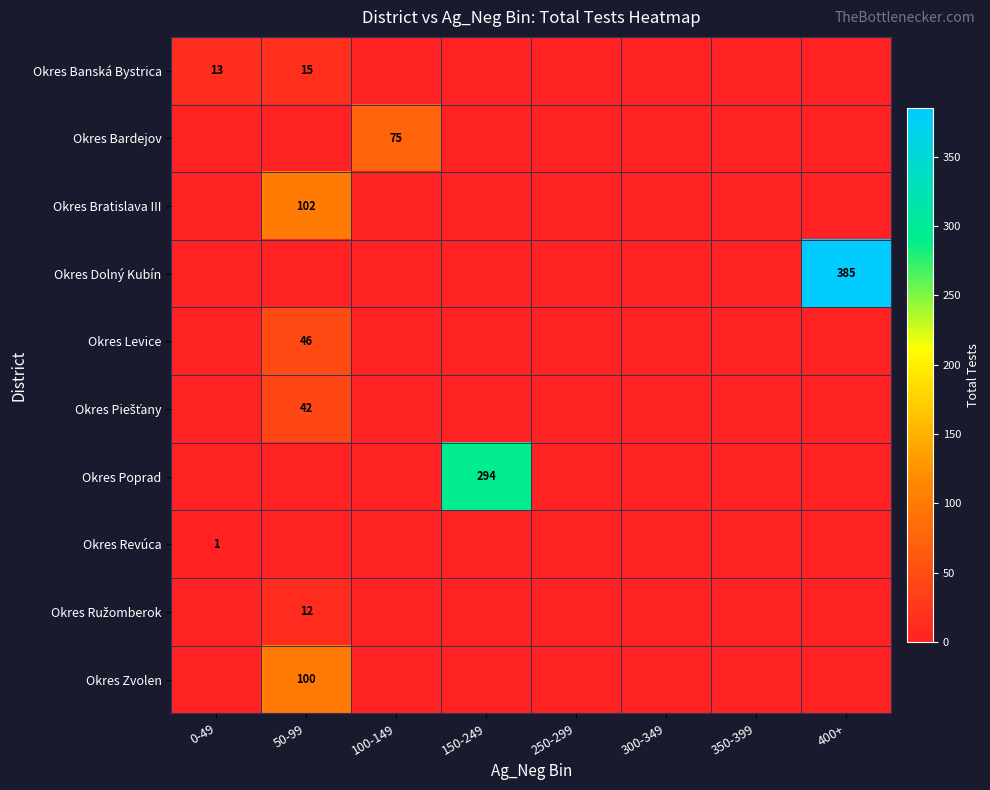

The value of Okres Bratislava III at 250-299 is -68. True or false?

False